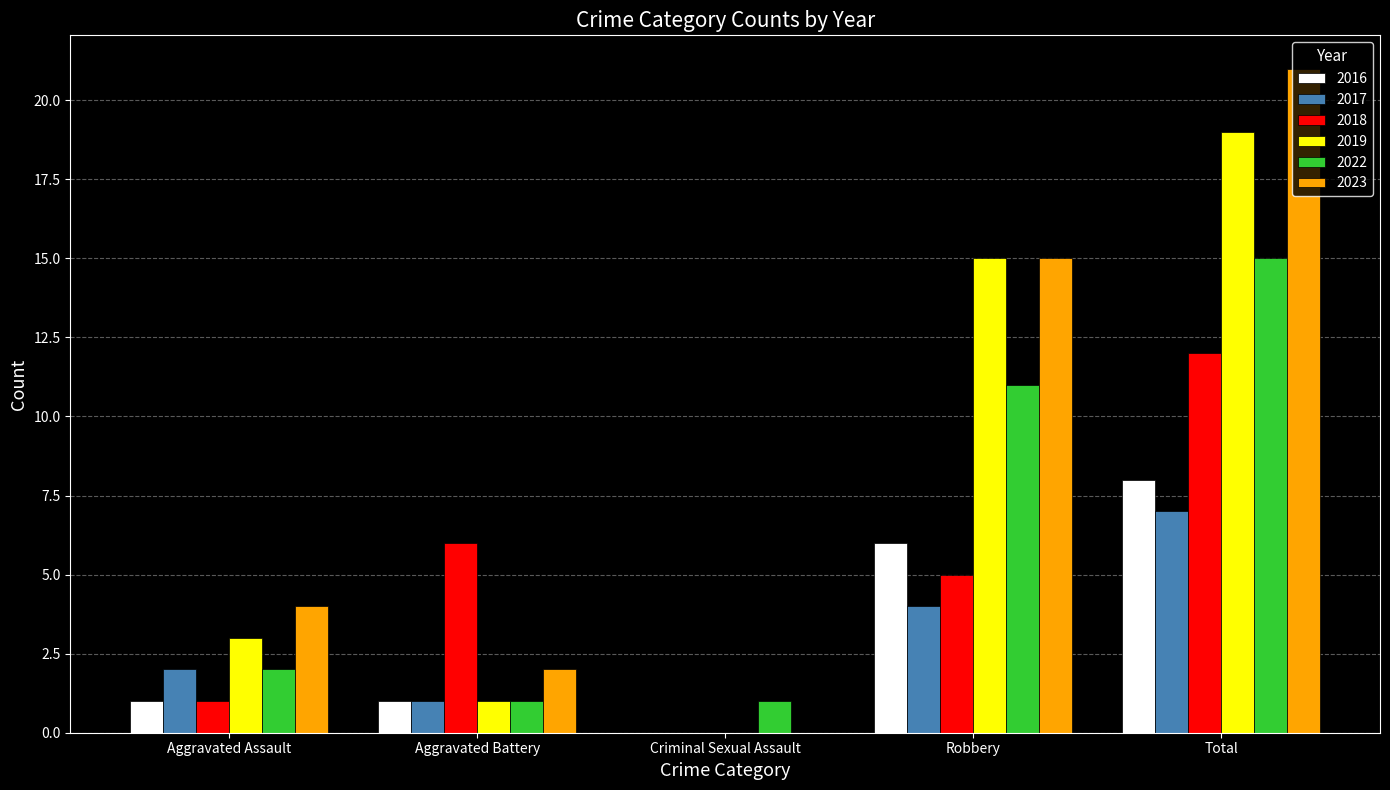

What is the difference between the 2018 values at Aggravated Battery and Aggravated Assault?

5